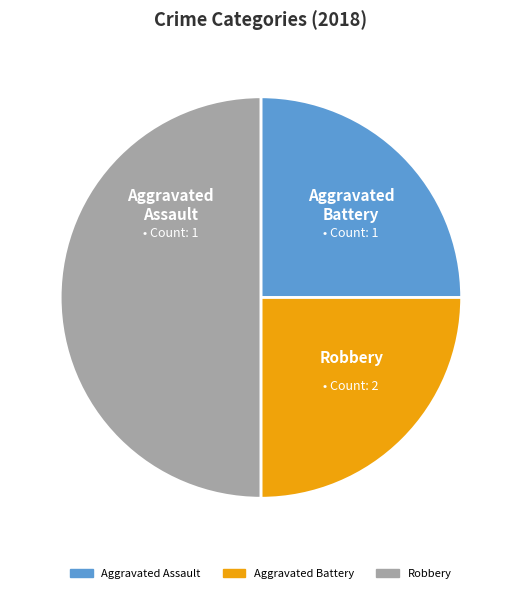

Which slice is the smallest?

Aggravated Assault